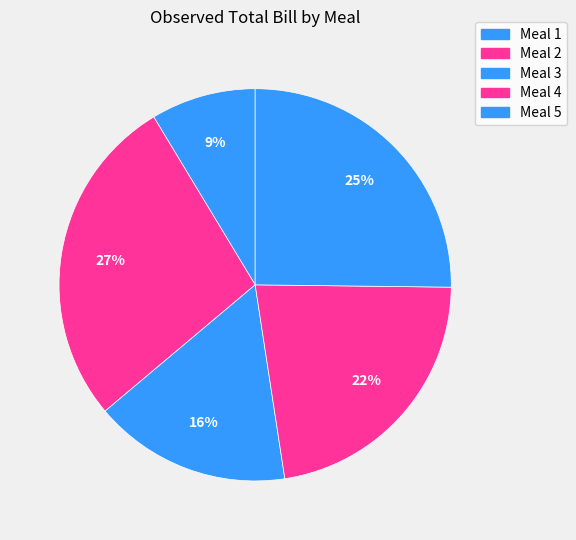

To the nearest percent, what percentage of the pie is Meal 4?

22%